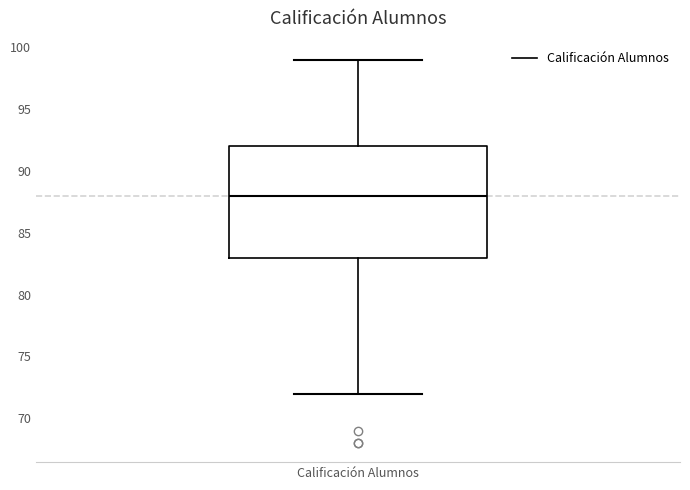

Where does the lower whisker of the box for Calificación Alumnos end on the y-axis? The values are not printed on the chart, so give them approximately, as read against the axis.

72